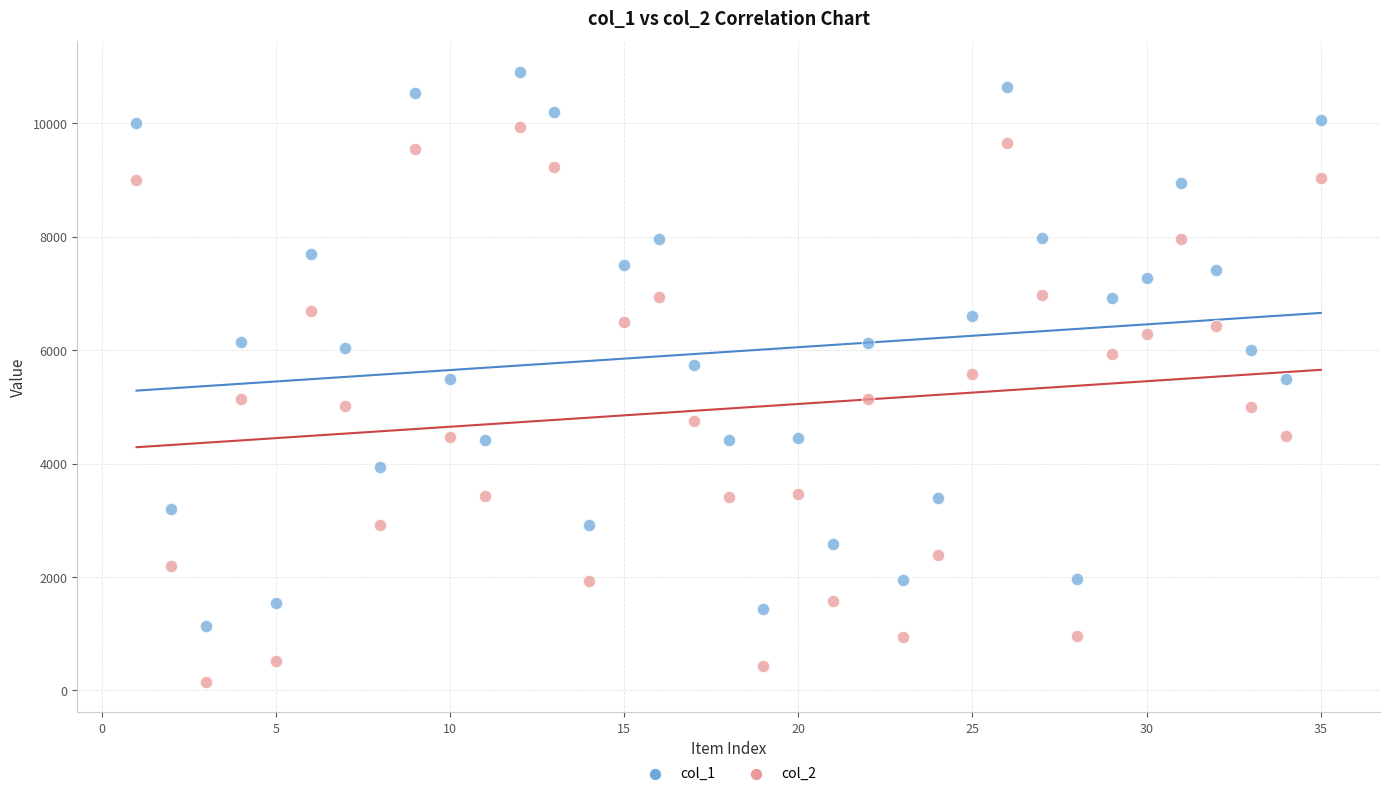

Which series reaches the minimum Y coordinate?

col_2